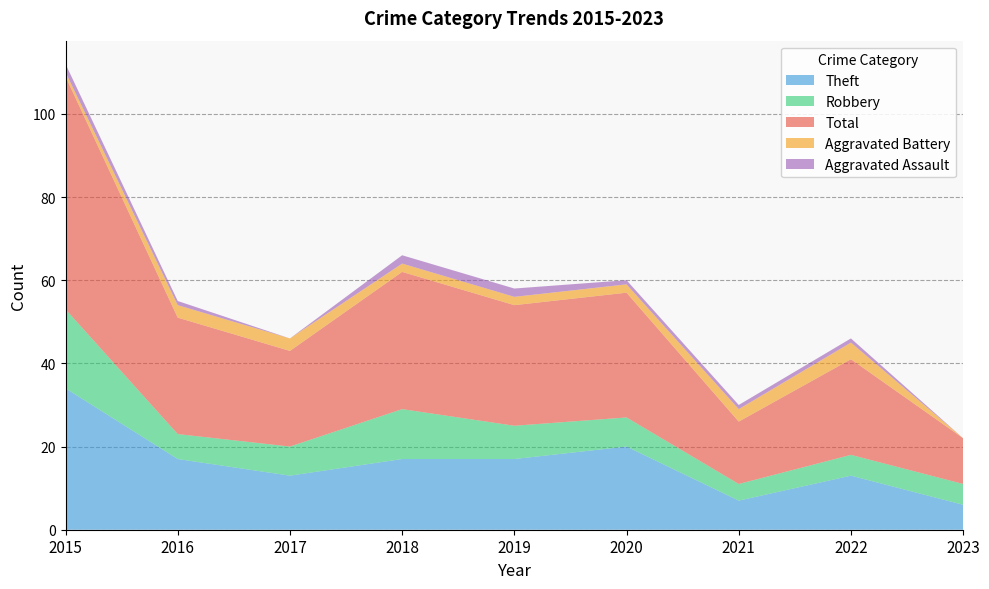

Reading left to right, extract all data points from this chart.

Aggravated Assault: 2	1	0	2	2	1	1	1	0
Aggravated Battery: 1	3	3	2	2	2	3	4	0
Robbery: 19	6	7	12	8	7	4	5	5
Theft: 34	17	13	17	17	20	7	13	6
Total: 56	28	23	33	29	30	15	23	11